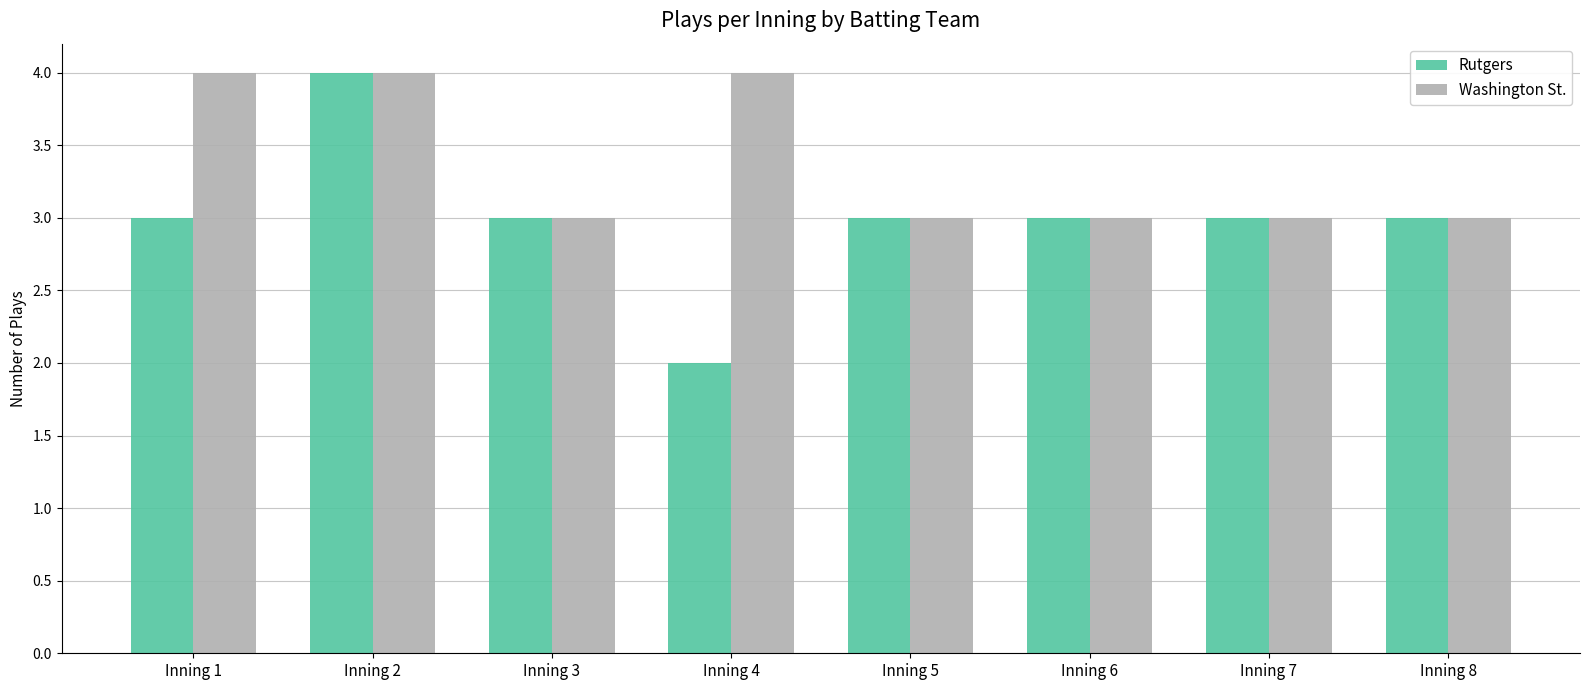

What is the difference between the second highest and minimum values in the Rutgers series?

1